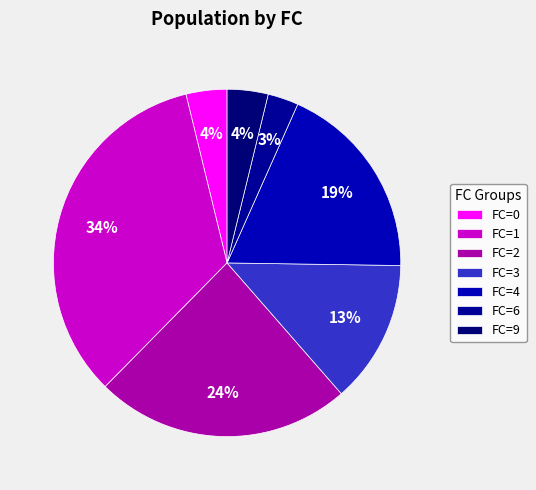

Count the number of slices in the pie.

7